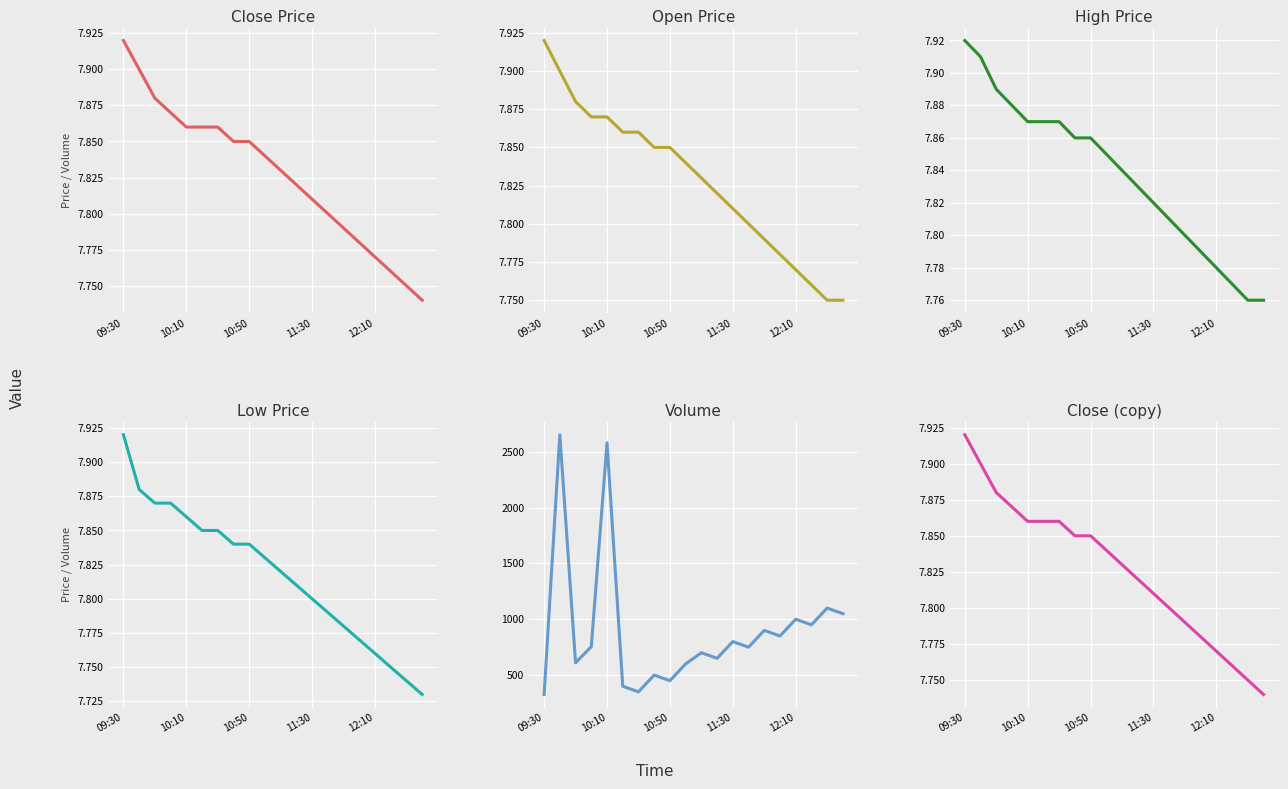

What is the average value of the volume series?

898.6